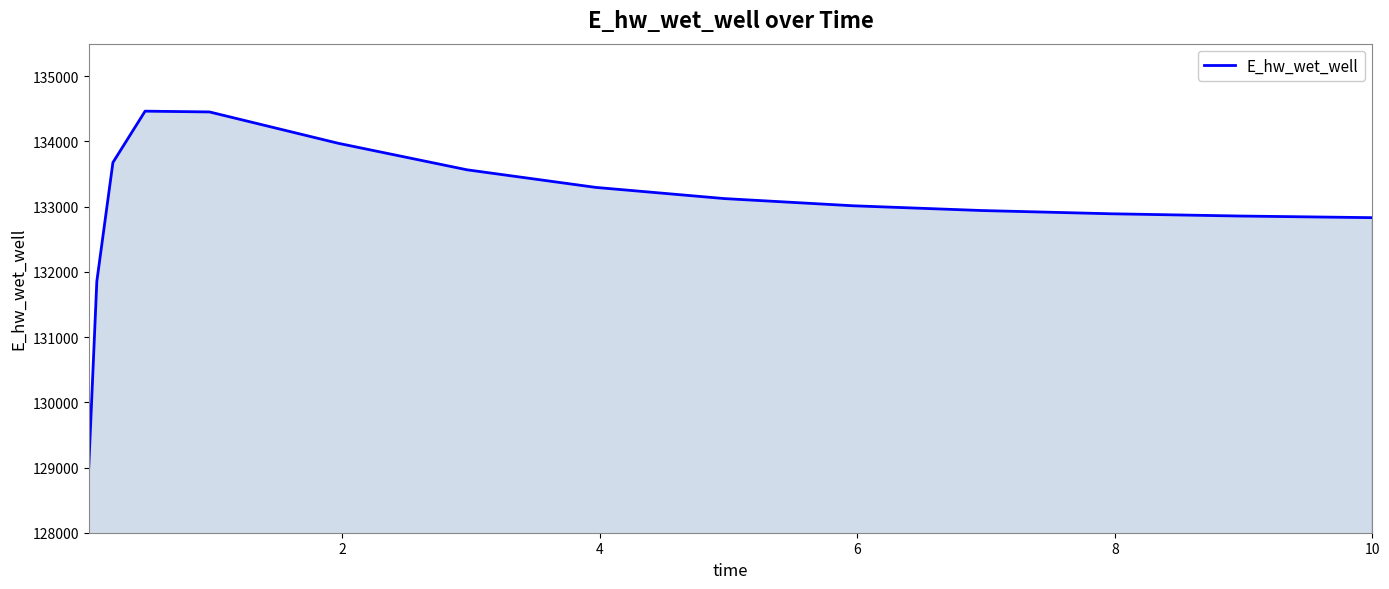

What is the minimum value shown in the chart?

129009.7